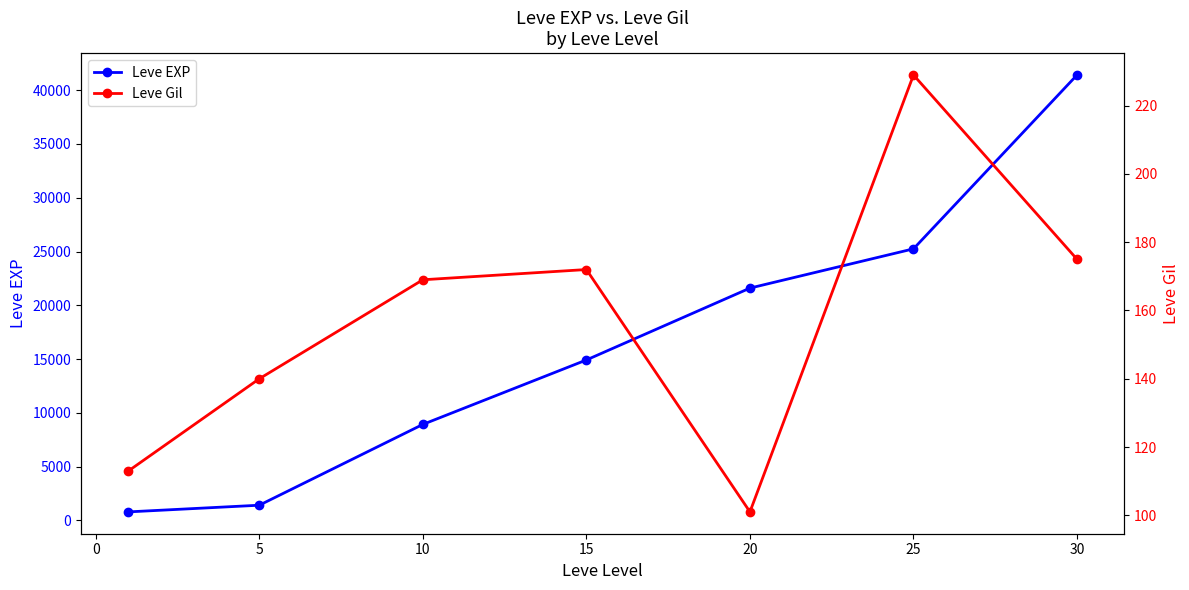

True or false: Leve EXP has more than 0 interior local peaks.

False